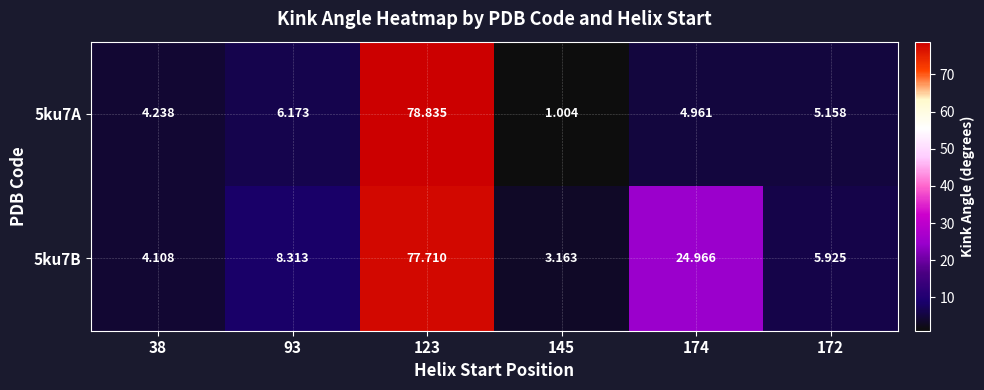

Is the value of 5ku7B at 145 greater than the value of 5ku7A at 174?

No